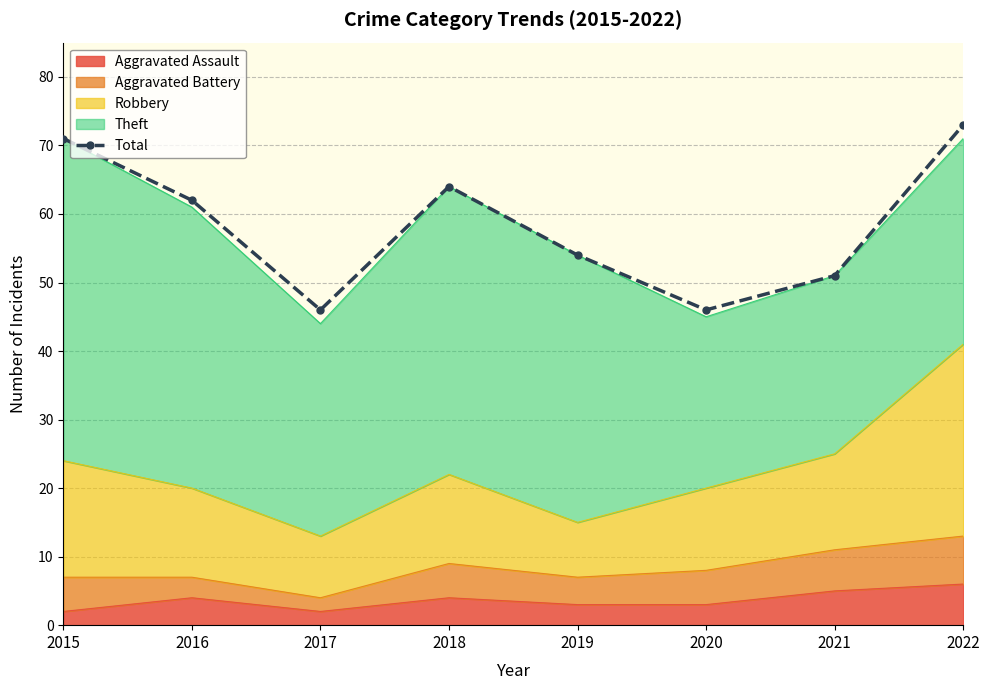

Is it true that the value at 2017 is 32?

False